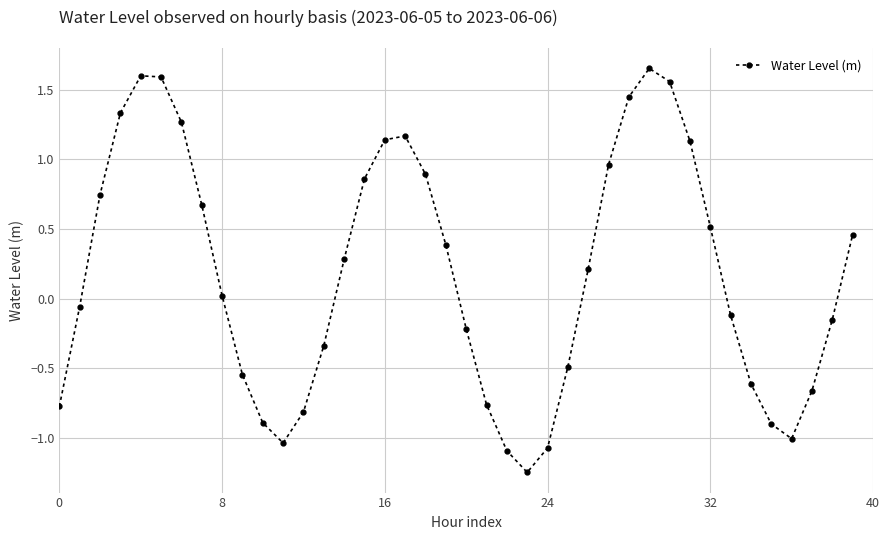

True or false: the data has more than 1 interior local peaks.

True